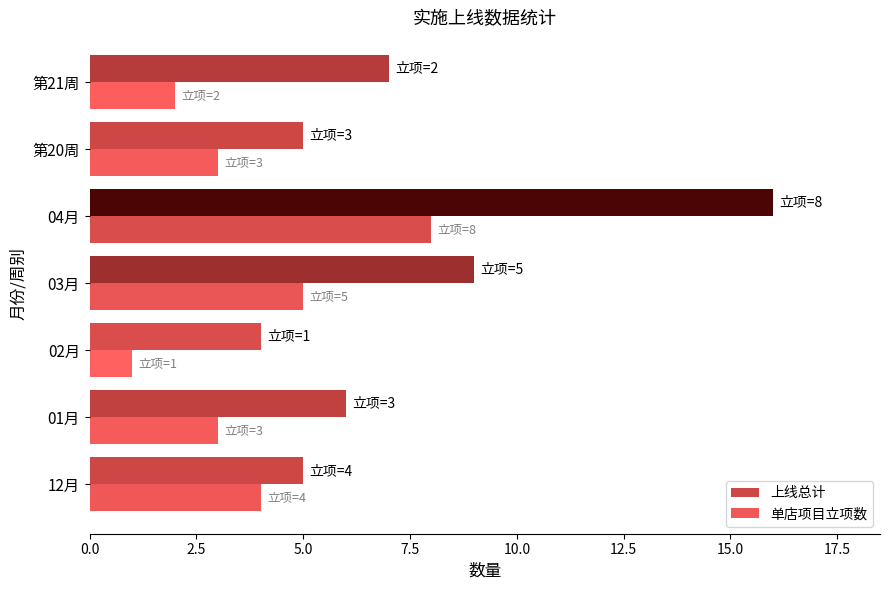

How many data points does each series have?

7